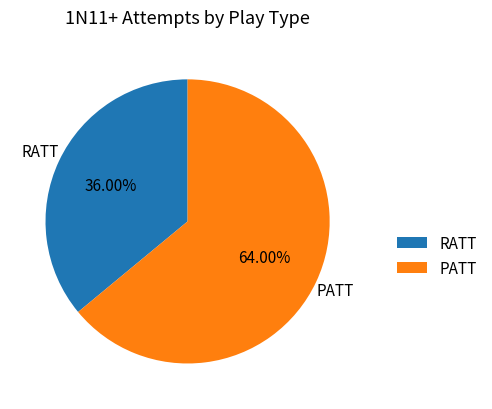

What percentage do PATT and RATT together represent?

100.0%